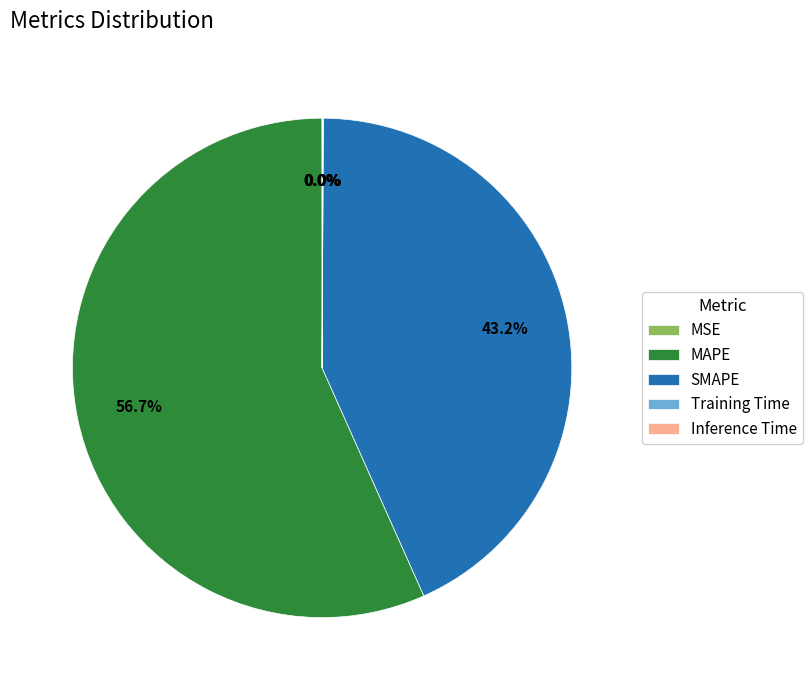

True or false: SMAPE accounts for 49% of the total.

False